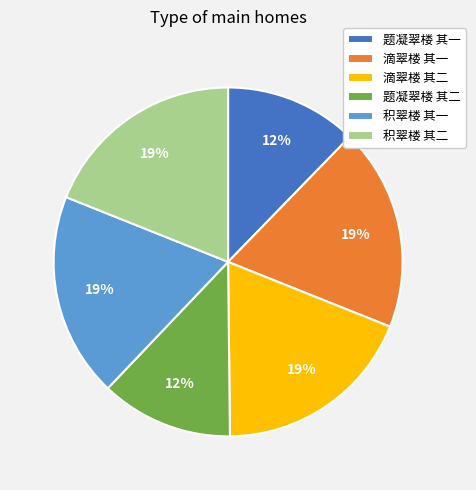

To the nearest percent, what is the difference between the 滴翠楼 其二 and 题凝翠楼 其一 slice percentages?

7%